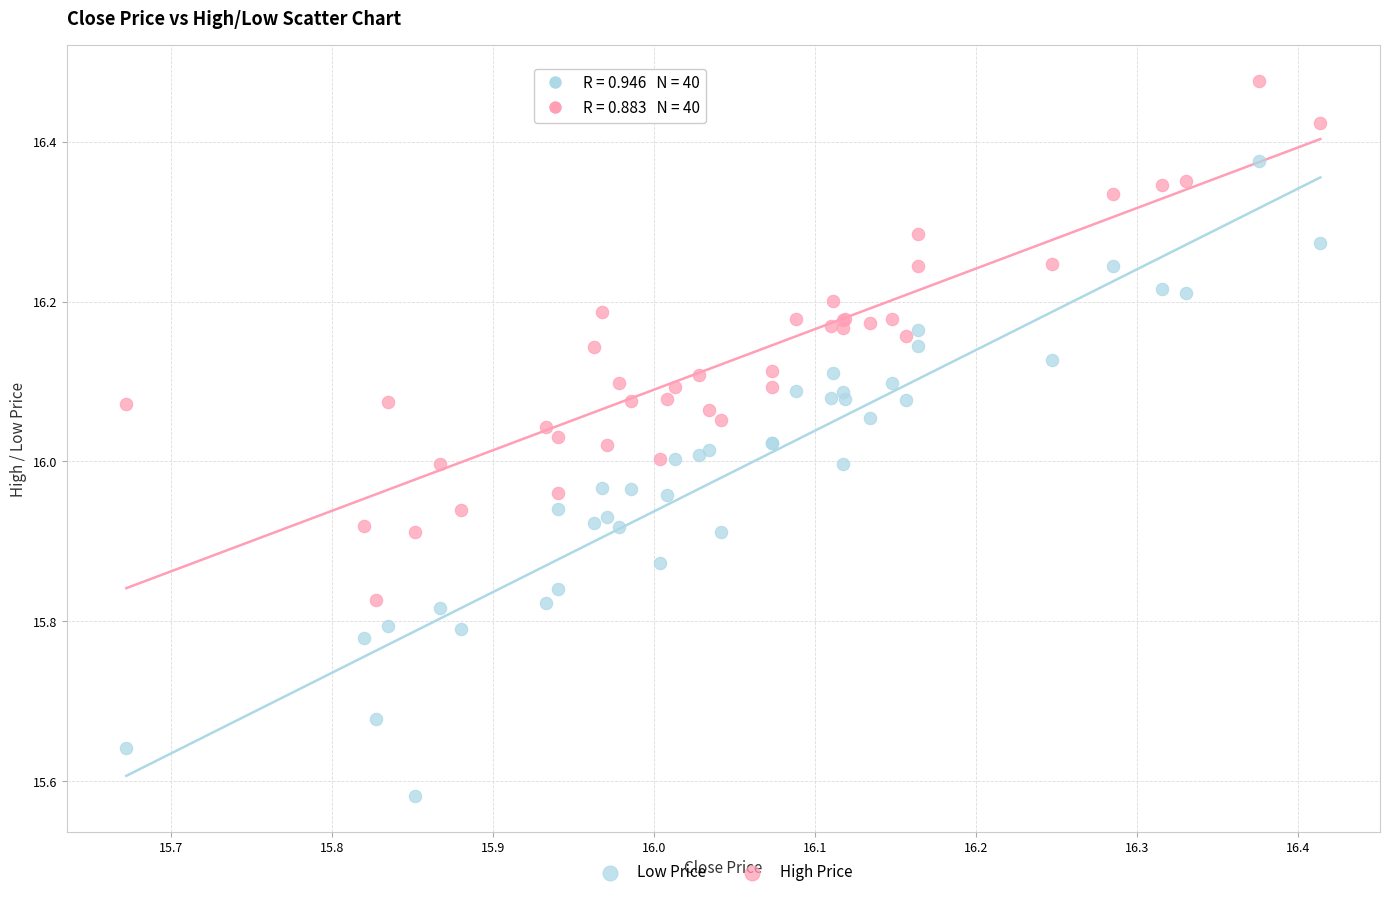

What is the X range (max minus min) for the scatter plot?

0.7